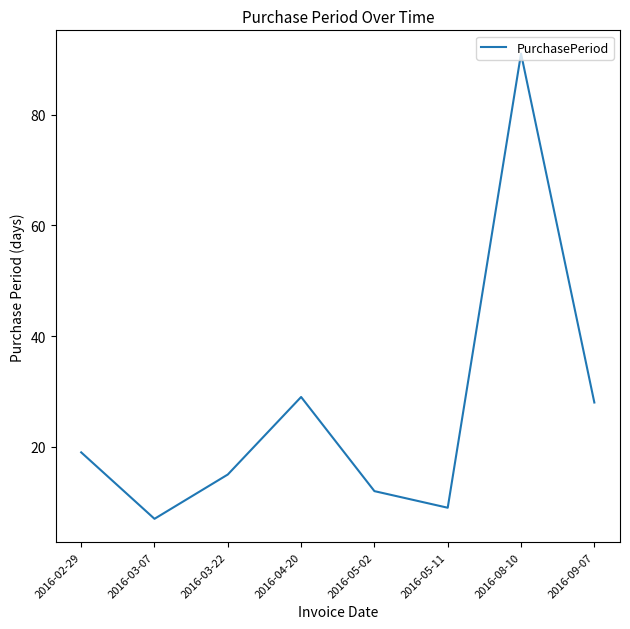

What is the difference between the values at 2016-08-10 and 2016-02-29?

72